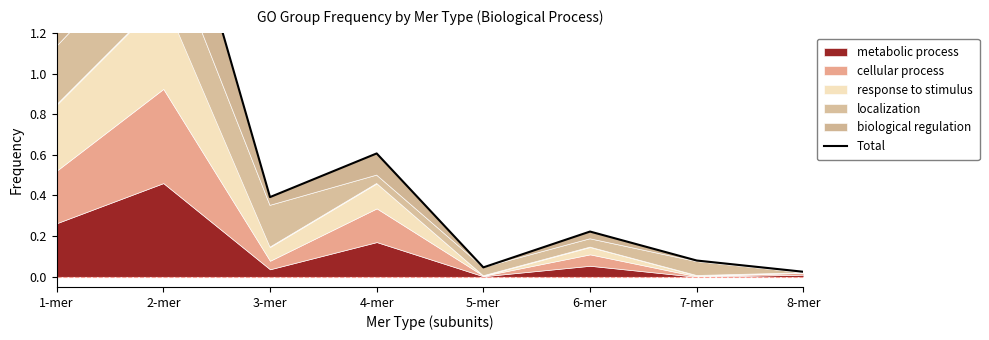

Rank the categories by value from highest to lowest.

2-mer, 1-mer, 4-mer, 3-mer, 6-mer, 7-mer, 5-mer, 8-mer